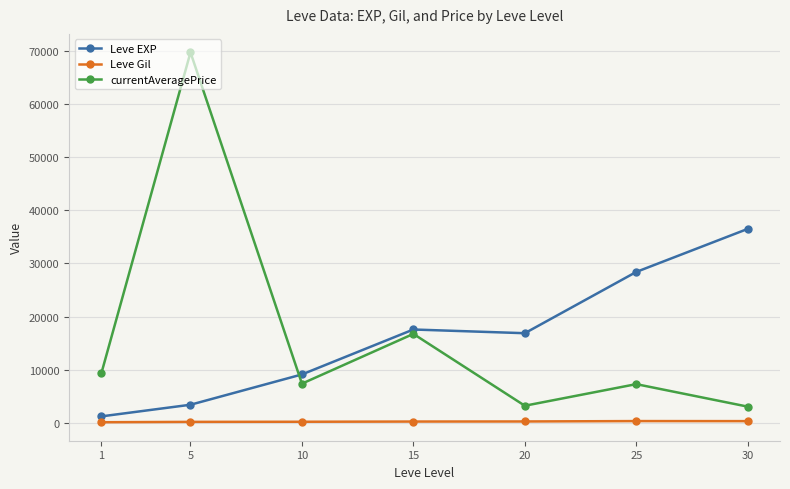

What is the difference between the second highest and minimum values in the currentAveragePrice series?

13687.7